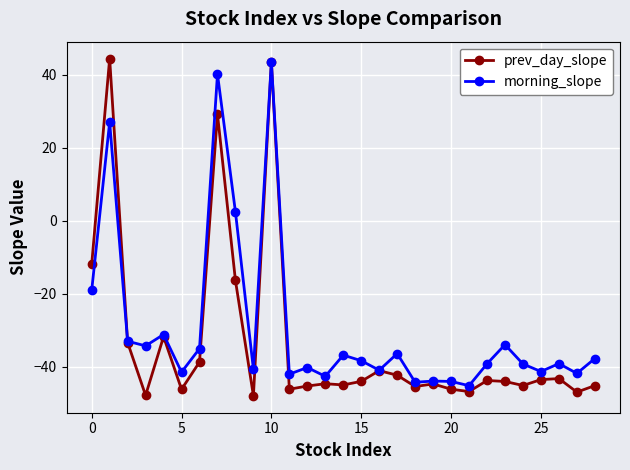

What is the value of the morning_slope point at the 9th from the left?

2.4